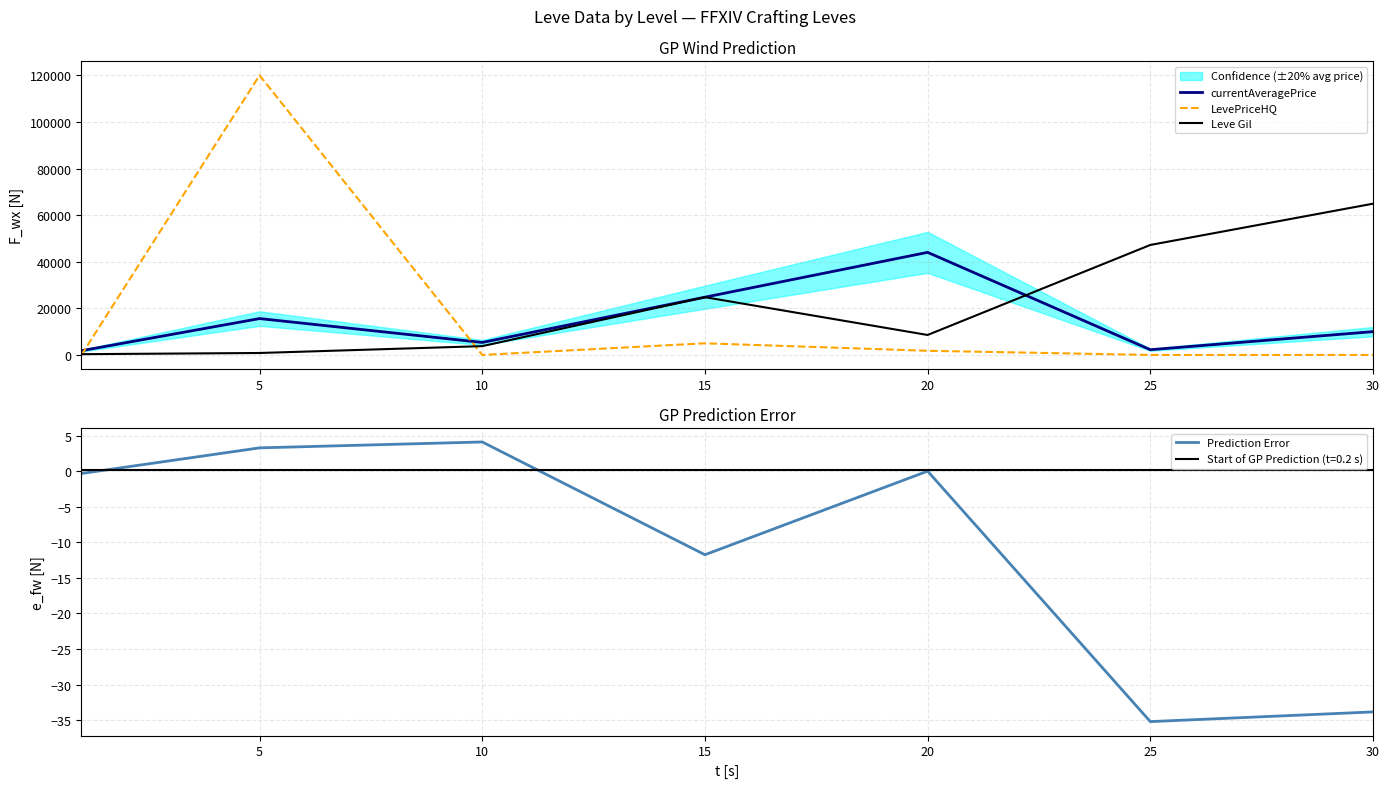

What is the spread (max minus min) of values at 5?

119996.7